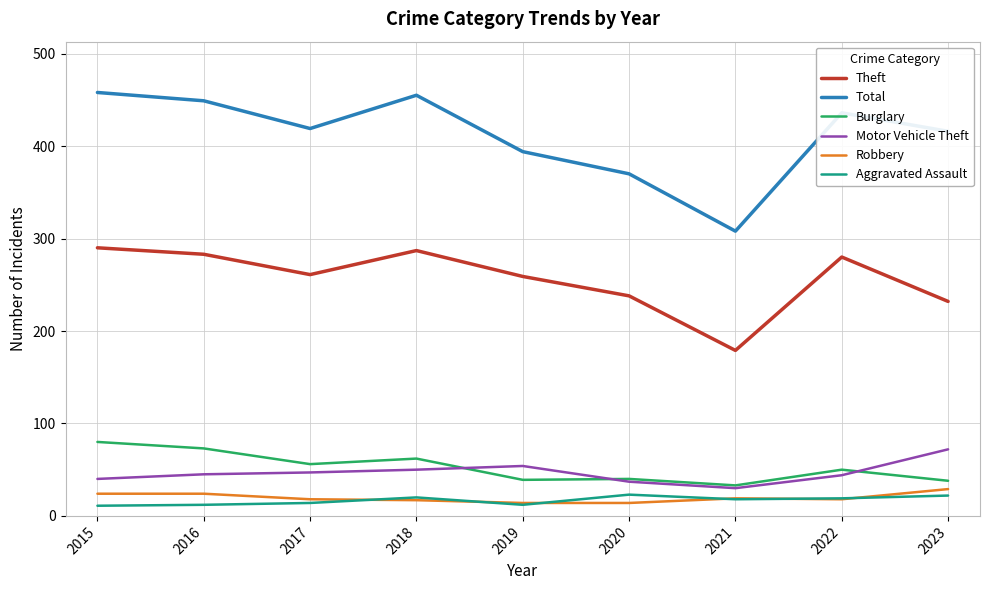

Which series has the largest total across all categories?

Total